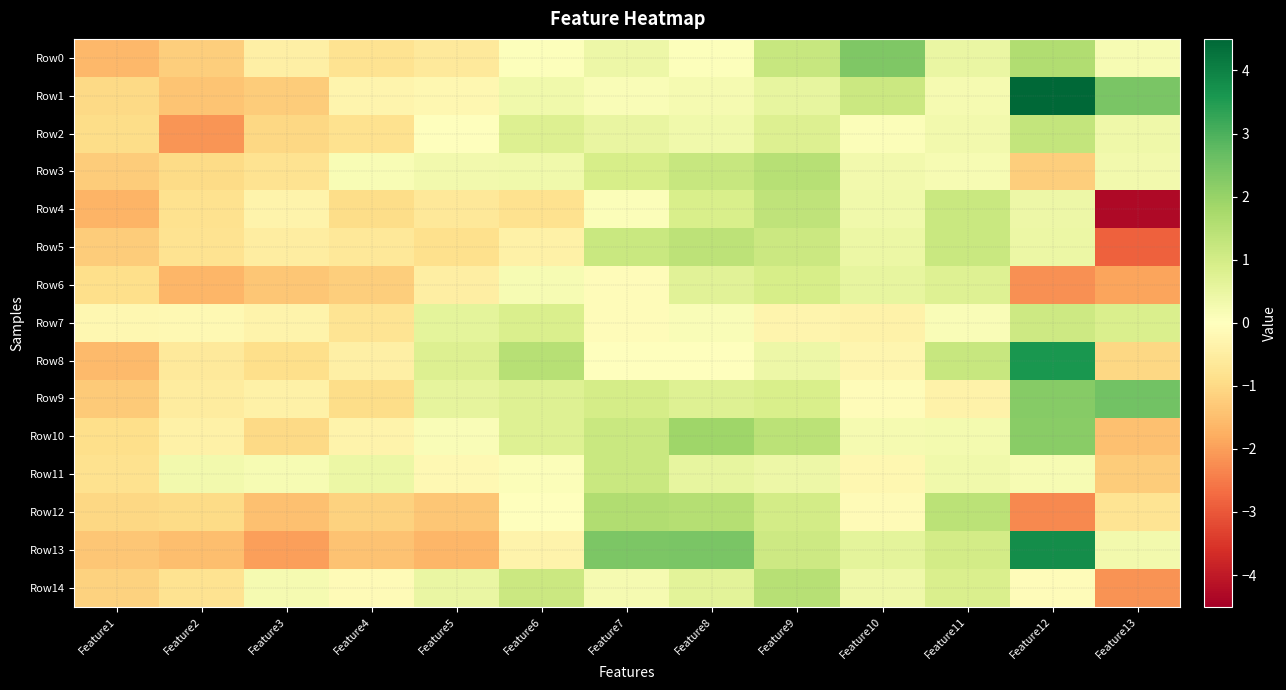

At which category is the sum across all series the highest?

Feature12